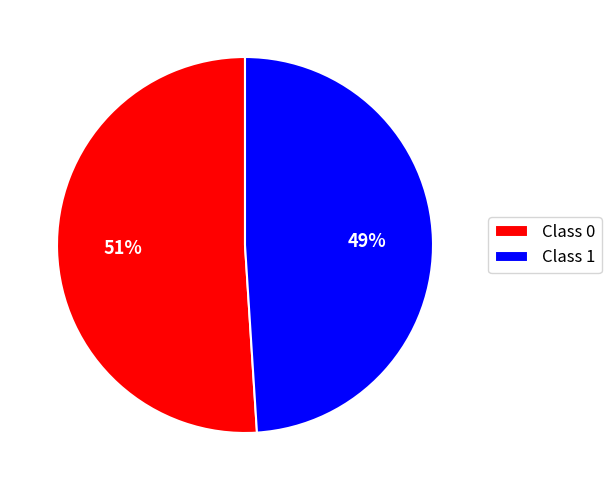

To the nearest percent, what is the average slice percentage?

50%